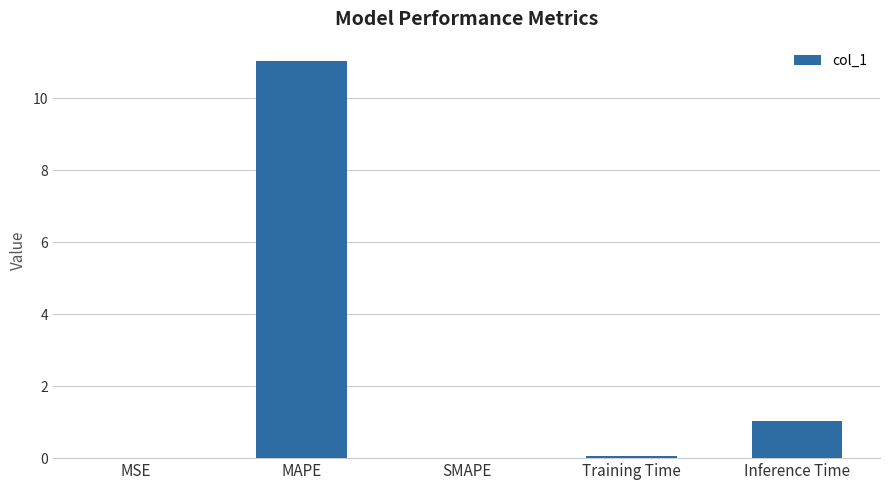

The chart shows a value of 1.8 at Inference Time. True or false?

False